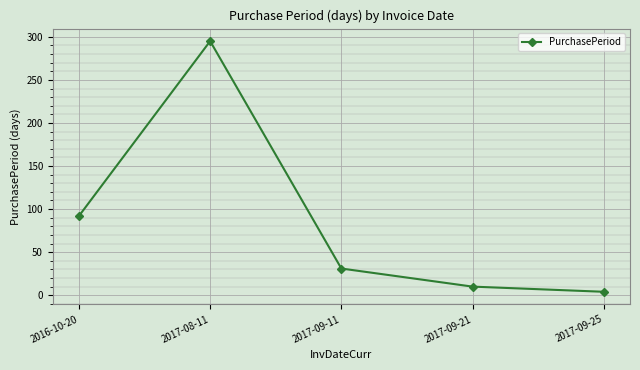

How many series are shown in this chart?

1